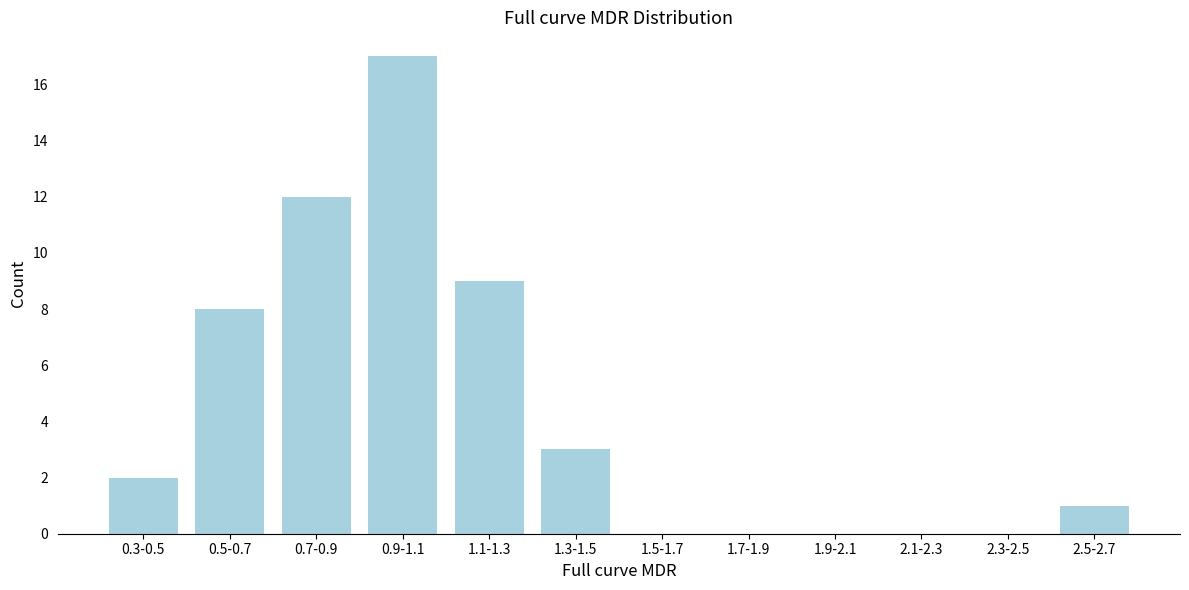

Reading right to left, list all the values displayed in this chart.

2.5-2.7=1	2.3-2.5=0	2.1-2.3=0	1.9-2.1=0	1.7-1.9=0	1.5-1.7=0	1.3-1.5=3	1.1-1.3=9	0.9-1.1=17	0.7-0.9=12	0.5-0.7=8	0.3-0.5=2